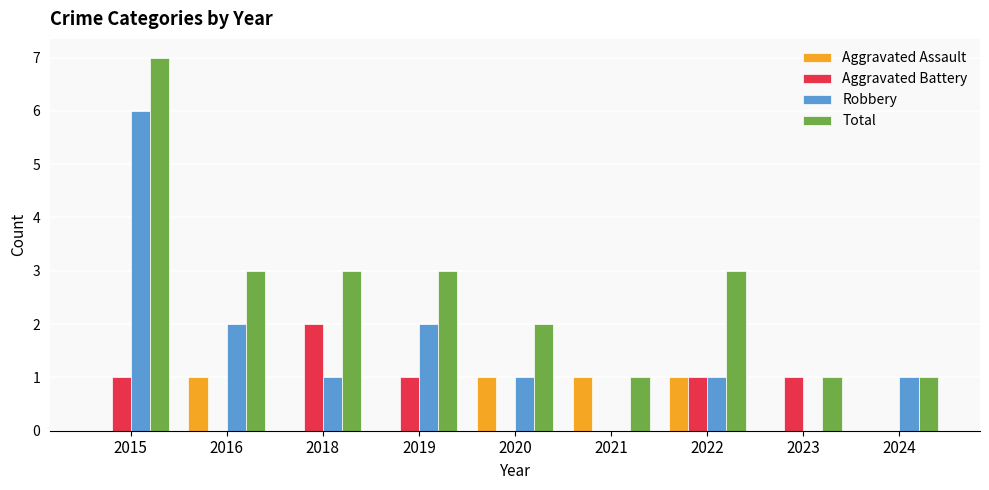

At which label does Total reach its peak?

2015